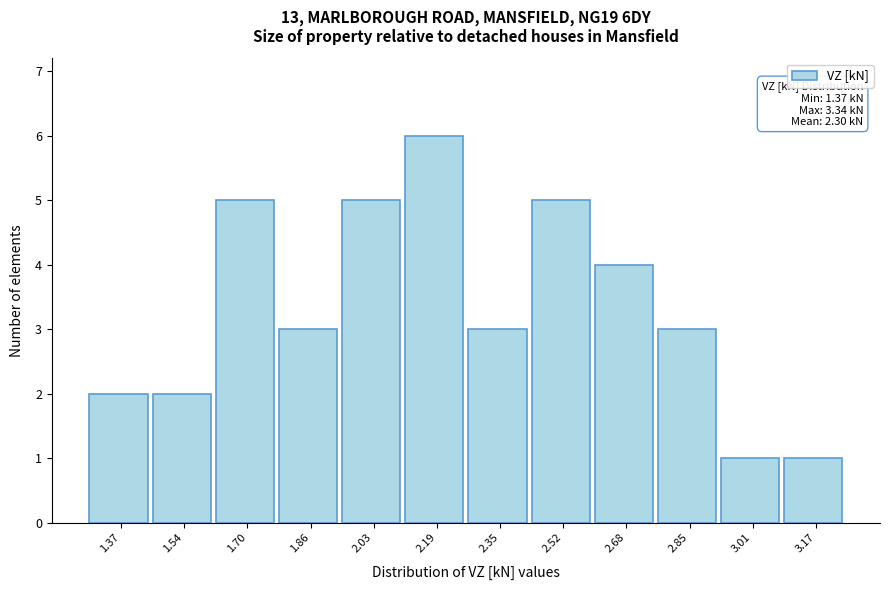

Reading right to left, what are all the values shown in this chart?

1	1	3	4	5	3	6	5	3	5	2	2